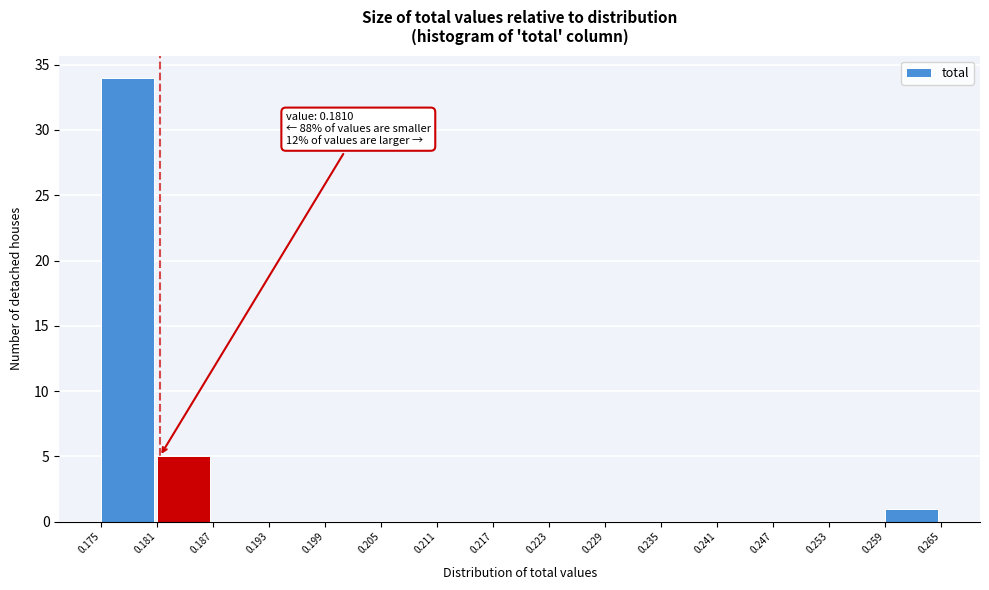

Which range on the x-axis has the tallest bar?

0.175 to 0.181